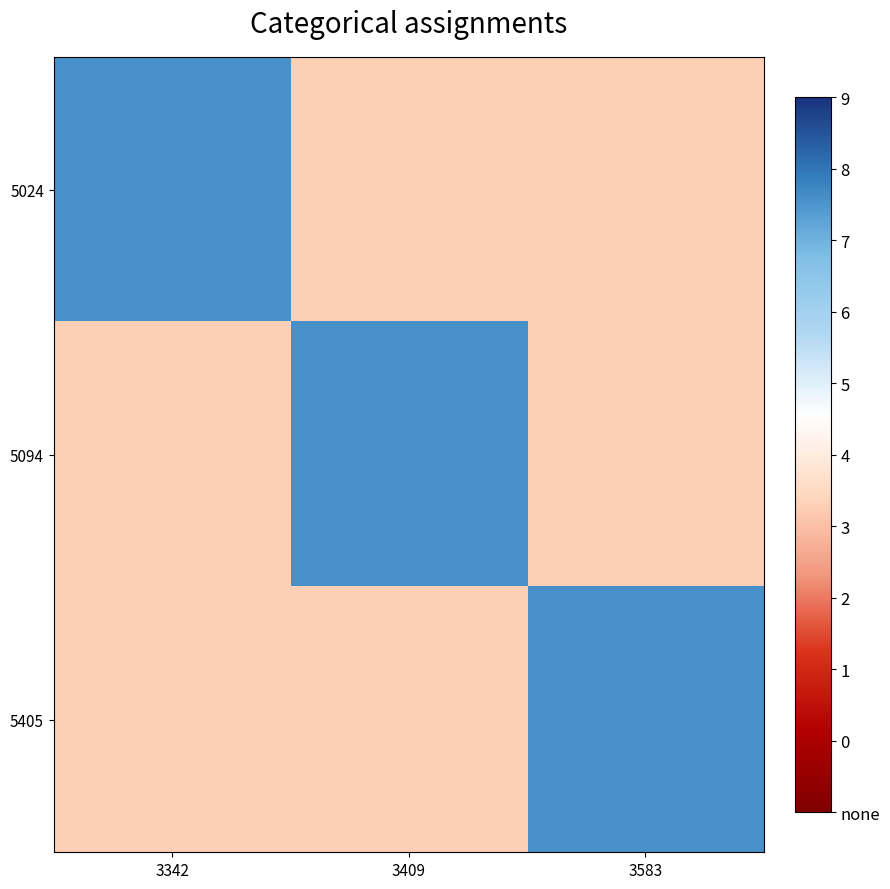

List the series in order of their peak value, highest first.

5024, 5094, 5405